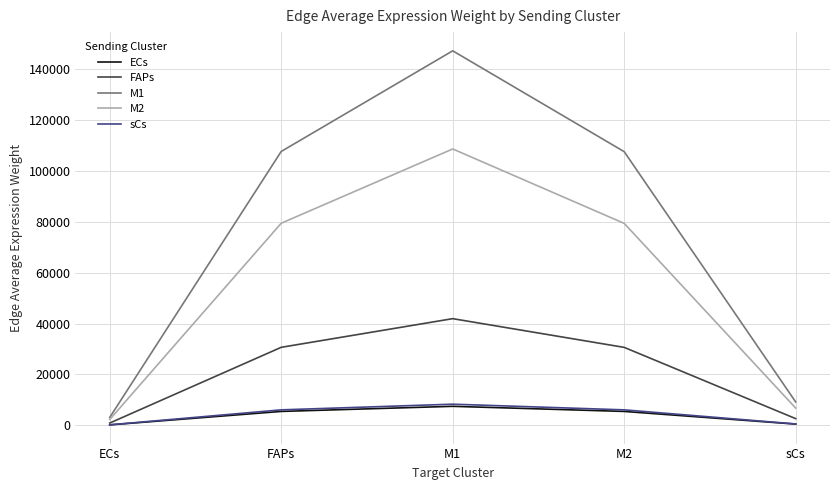

Which series has the widest spread of values?

M1